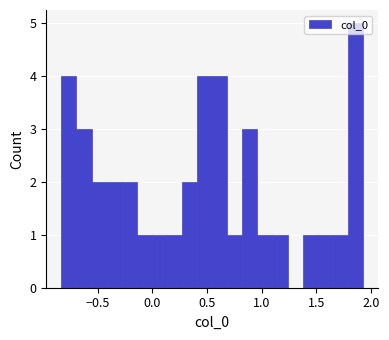

Read against the x-axis, roughly where is the centre of the tallest bar?

1.85